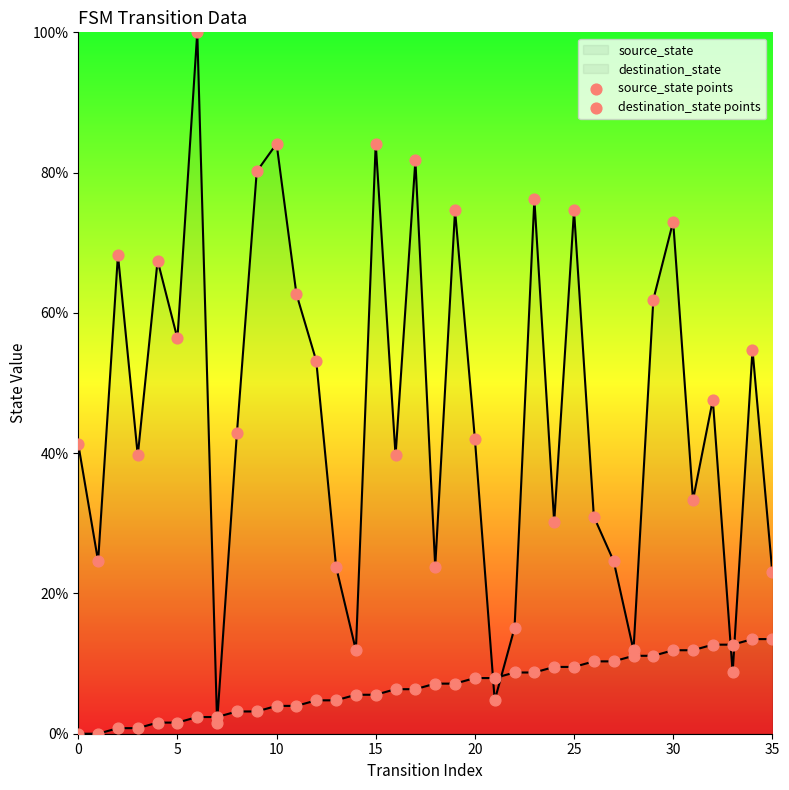

Which series has the widest spread of Y values?

destination_state points